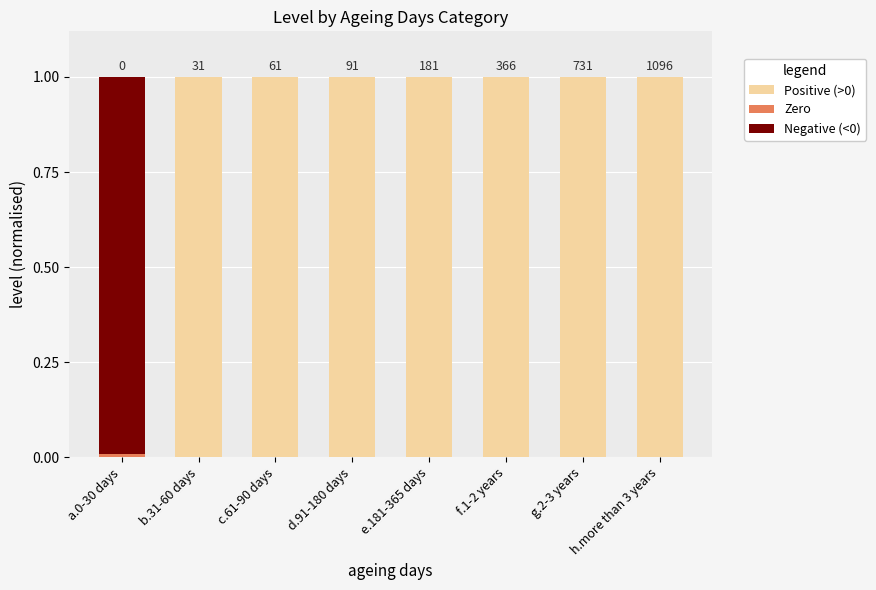

What is the maximum value for Positive (>0)?

1.0